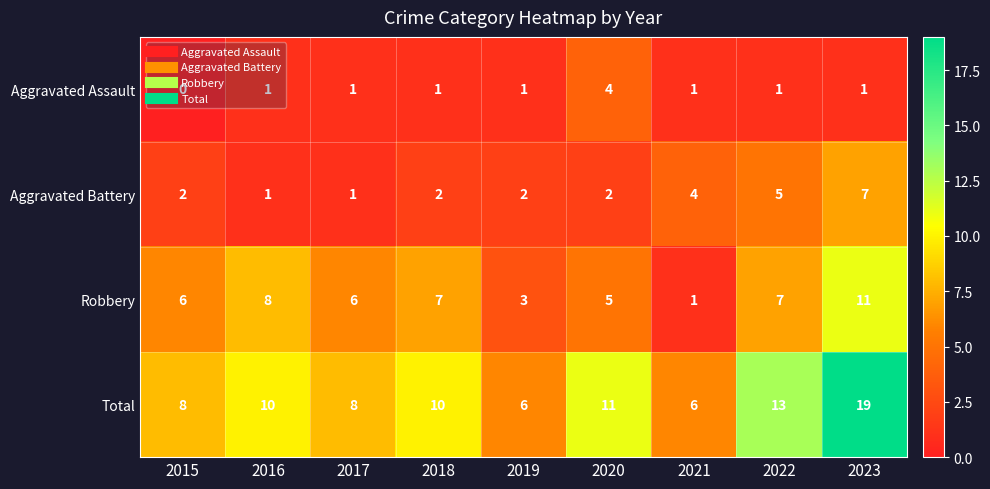

The Aggravated Assault series shows 1 at 2019. True or false?

True